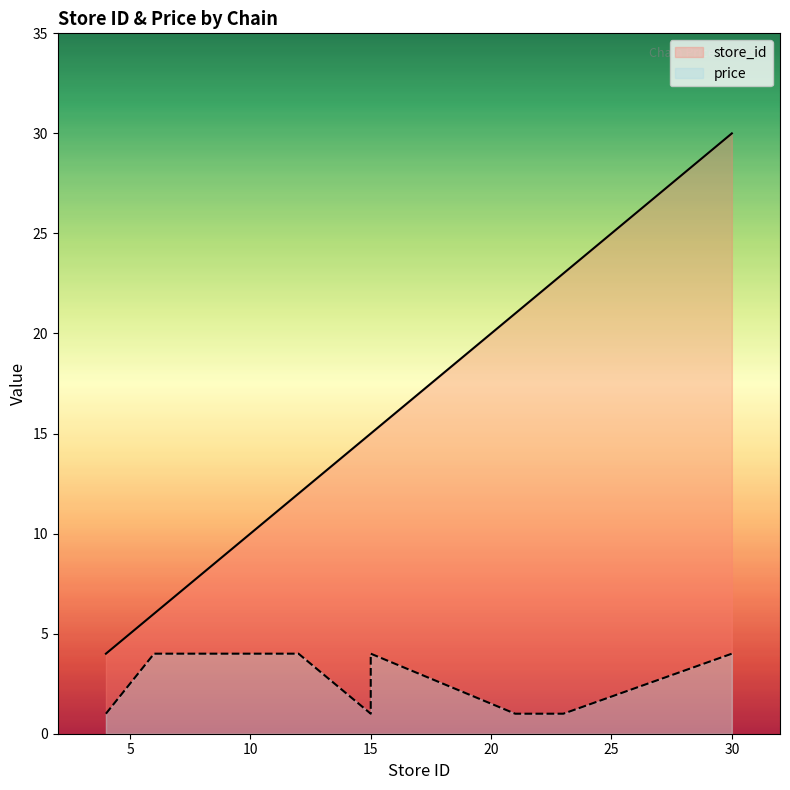

How many lines are shown in the chart?

2